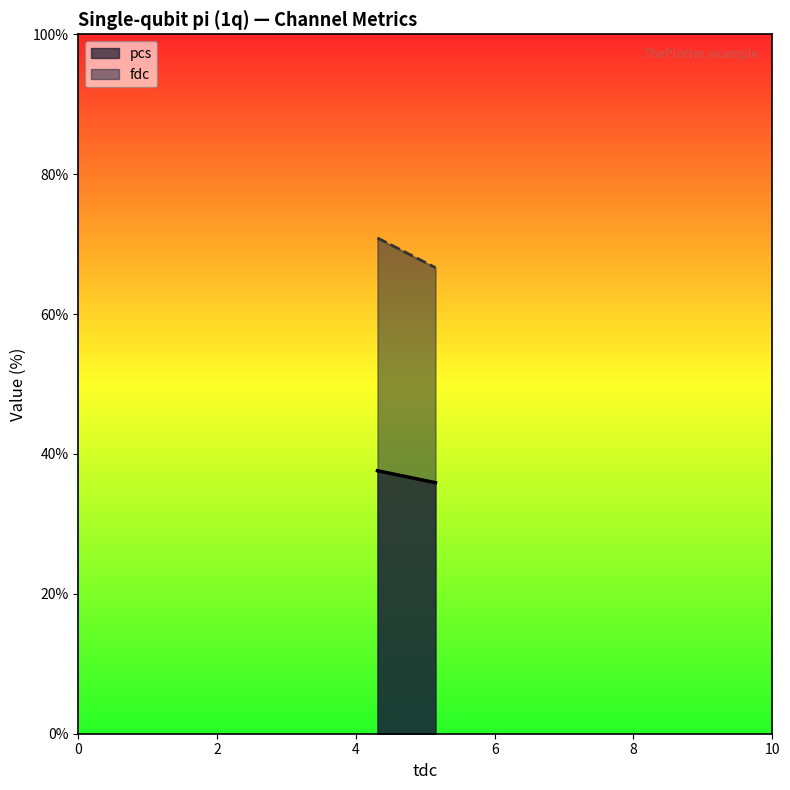

What is the value of the fdc point at the 1st from the left?

70.9